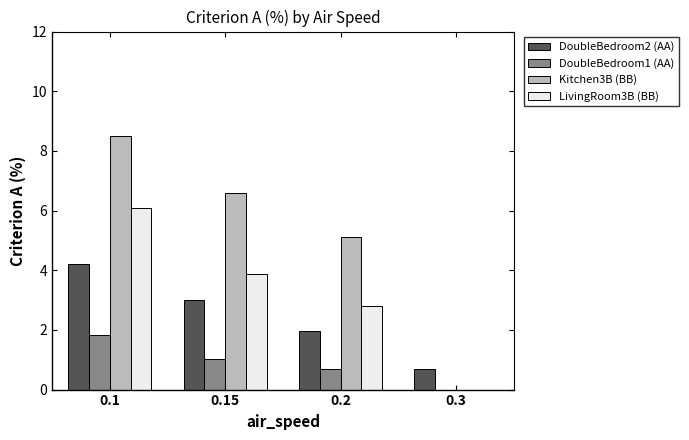

What is the maximum value shown in the chart?

8.5